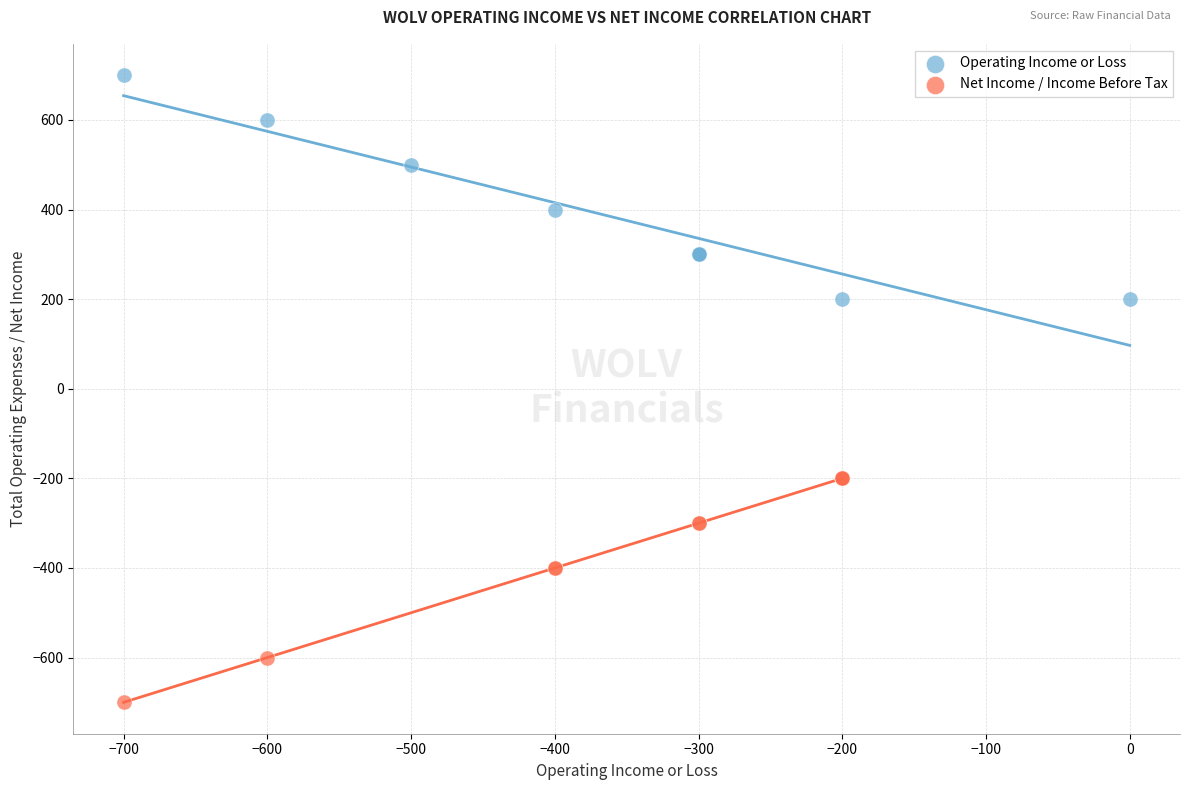

What are all the series names shown in the legend?

Operating Income or Loss, Net Income / Income Before Tax